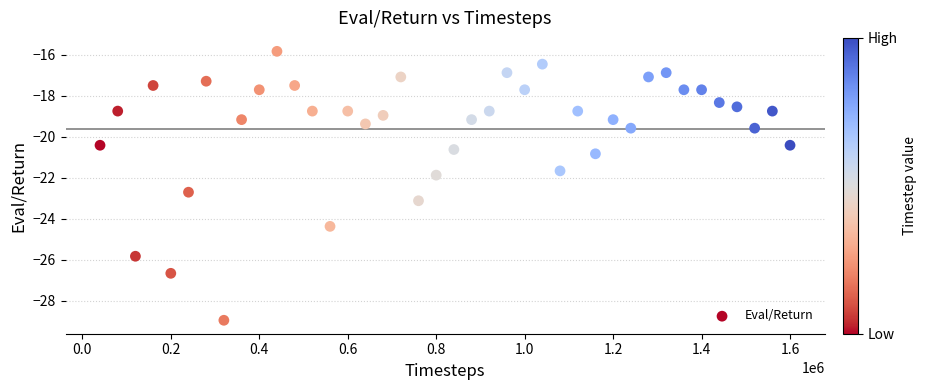

What is the range of Y values (max minus min)?

13.1